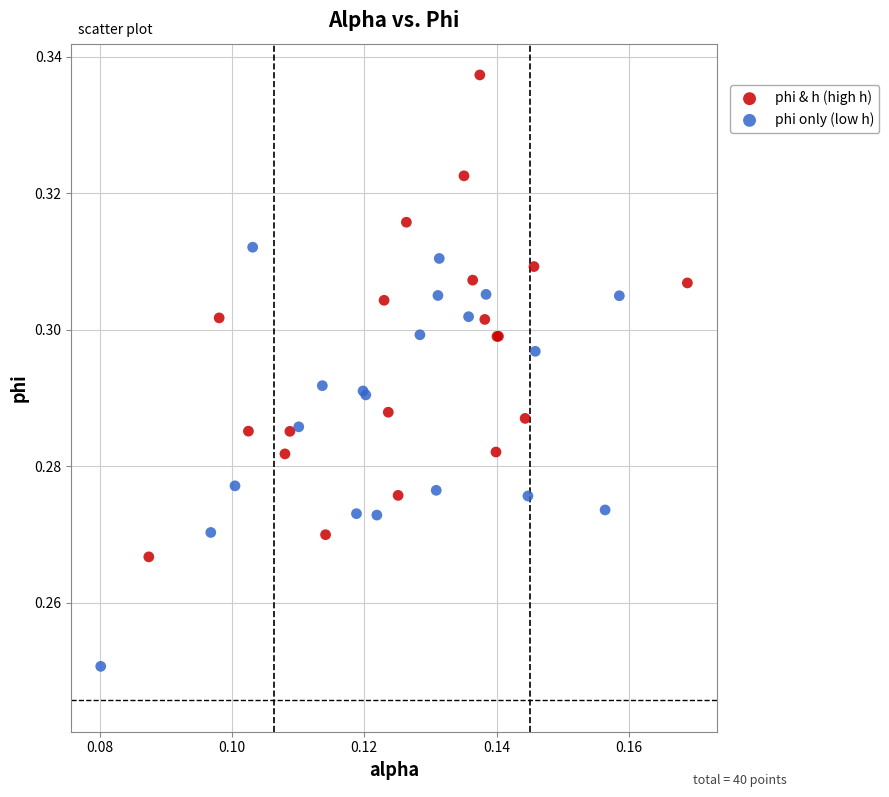

Which series contains the lowest Y value?

phi only (low h)